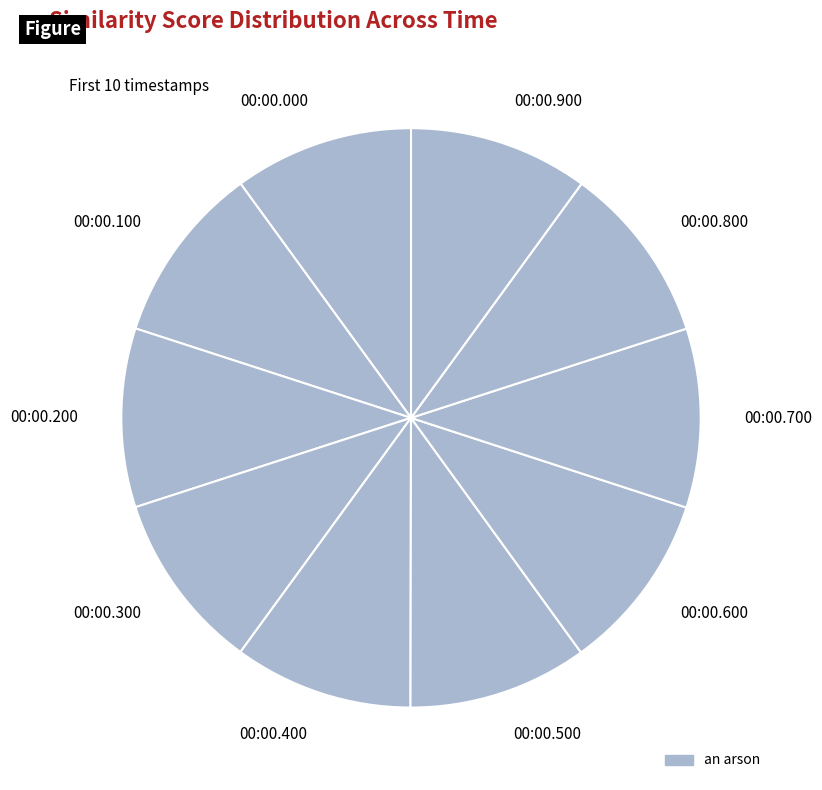

Is 00:00.000 the majority of the pie?

No